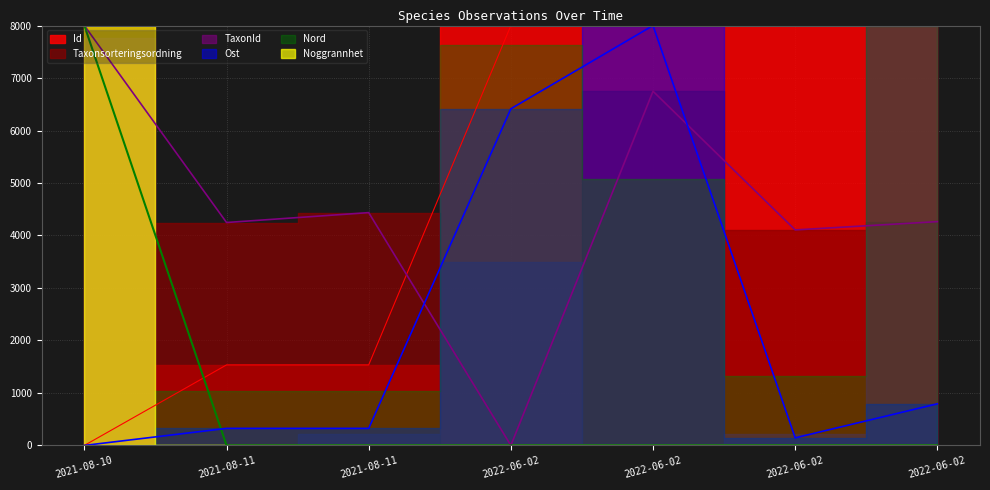

Which category has the highest value in the Noggrannhet series?

2021-08-10